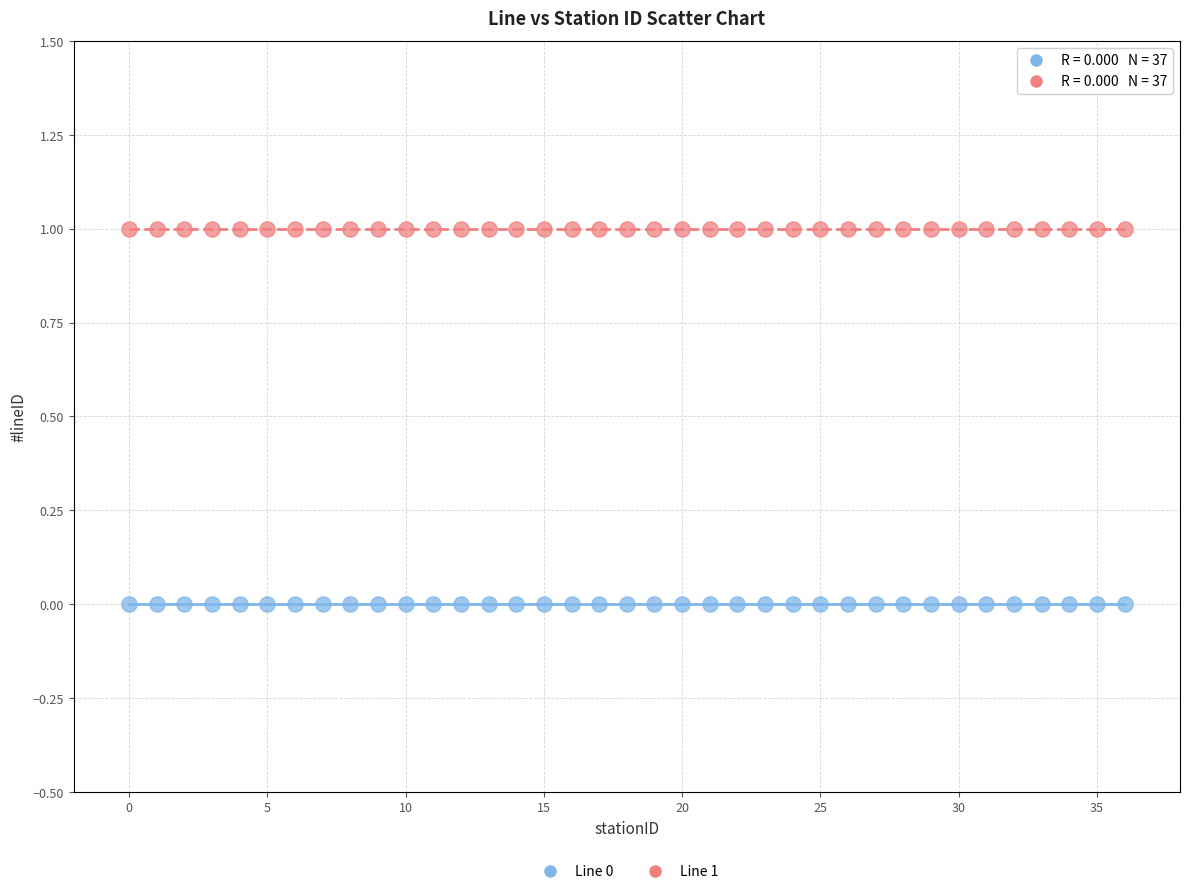

Which series reaches the maximum Y coordinate?

Line 1